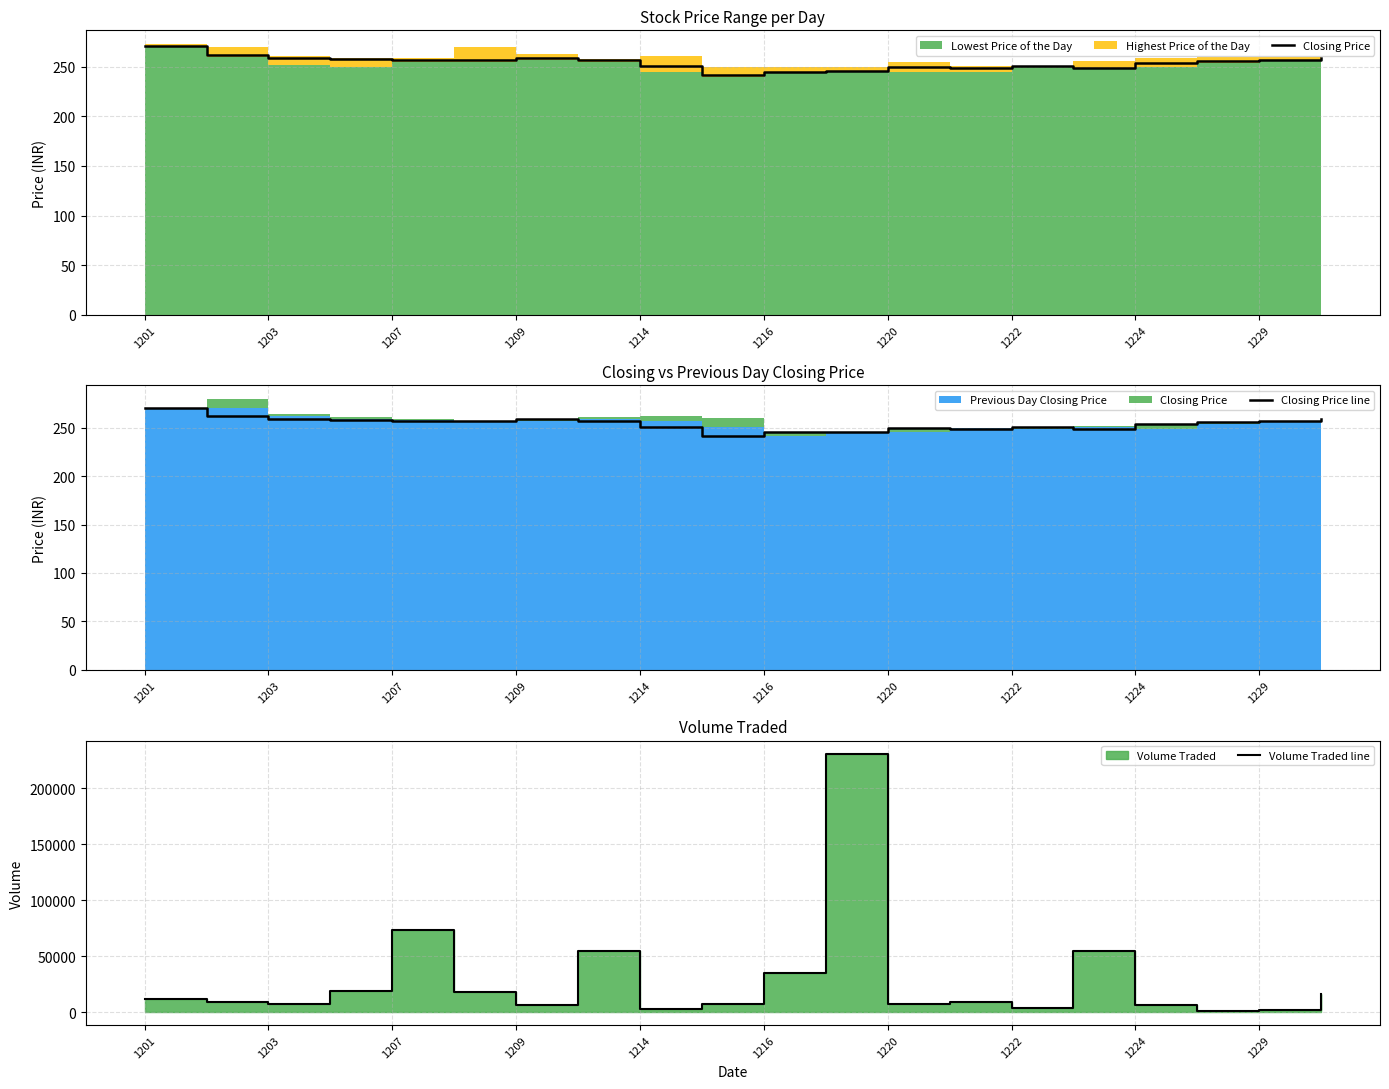

True or false: Closing Price line has a value of 53.0 at 1229.

False